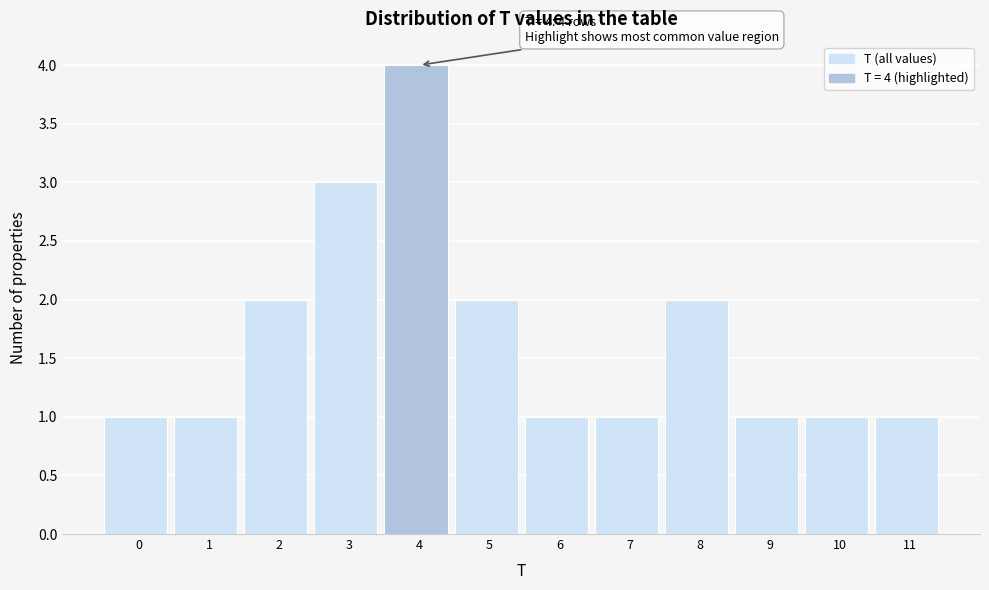

Reading left to right, transcribe all the data shown in this chart.

1	1	2	3	4	2	1	1	2	1	1	1